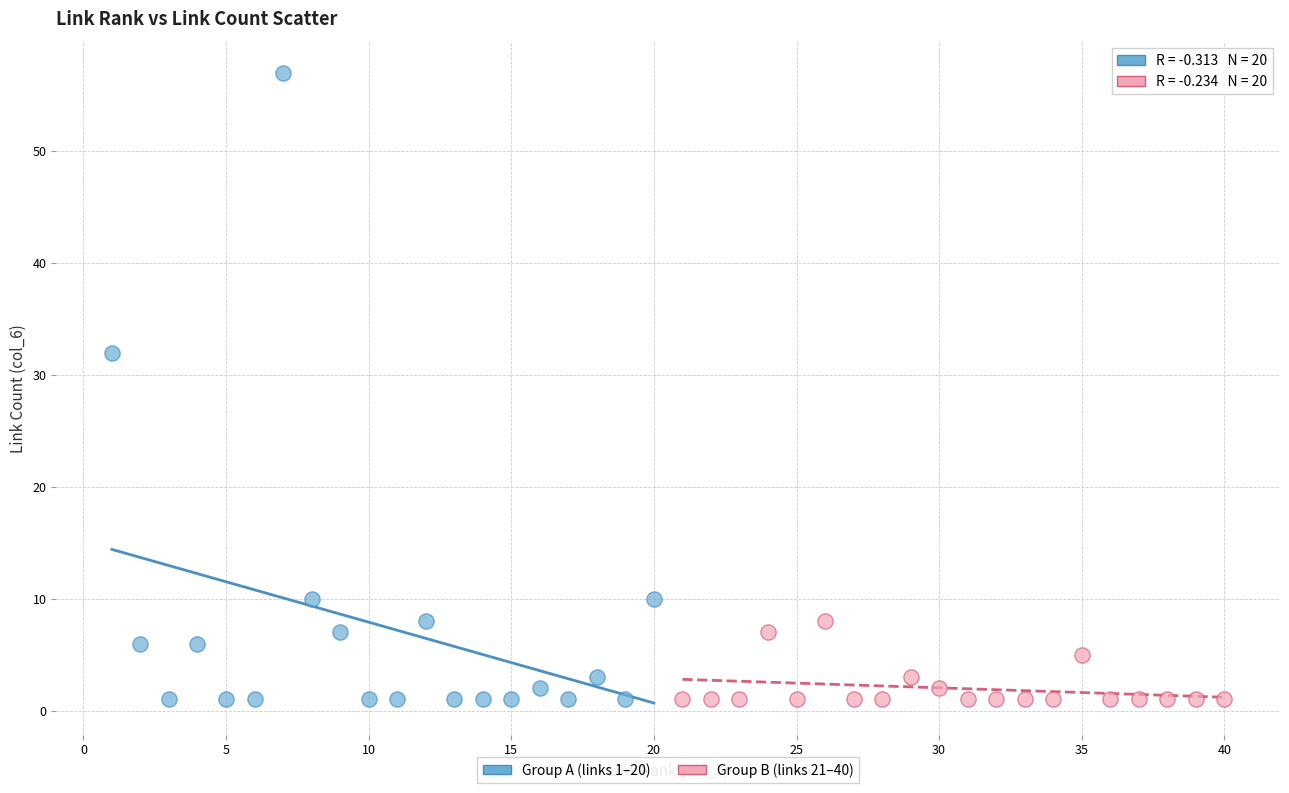

What are all the series names shown in the legend?

Group A (links 1–20), Group B (links 21–40)